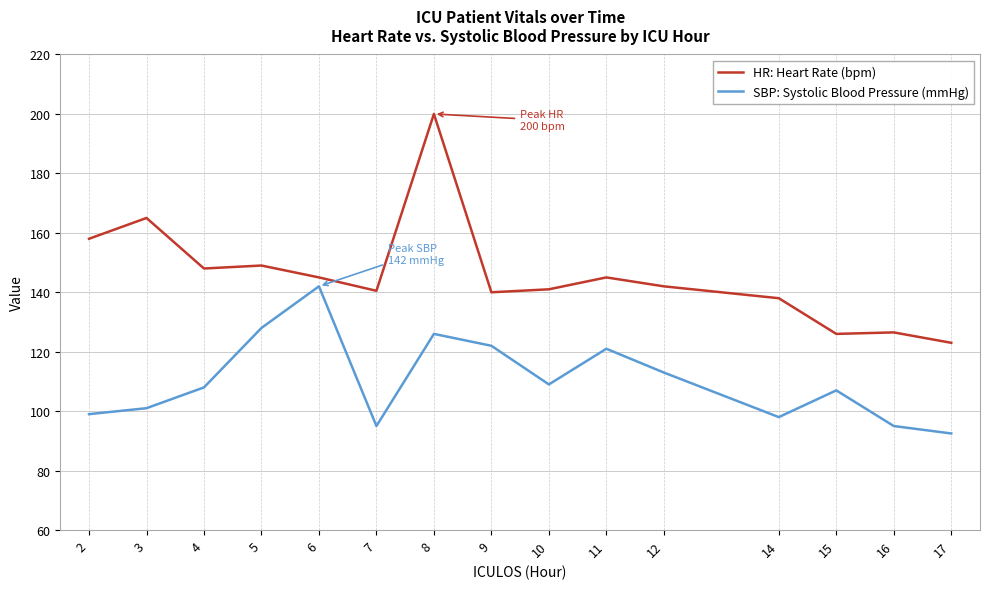

Which series has the largest range (max minus min)?

HR: Heart Rate (bpm)